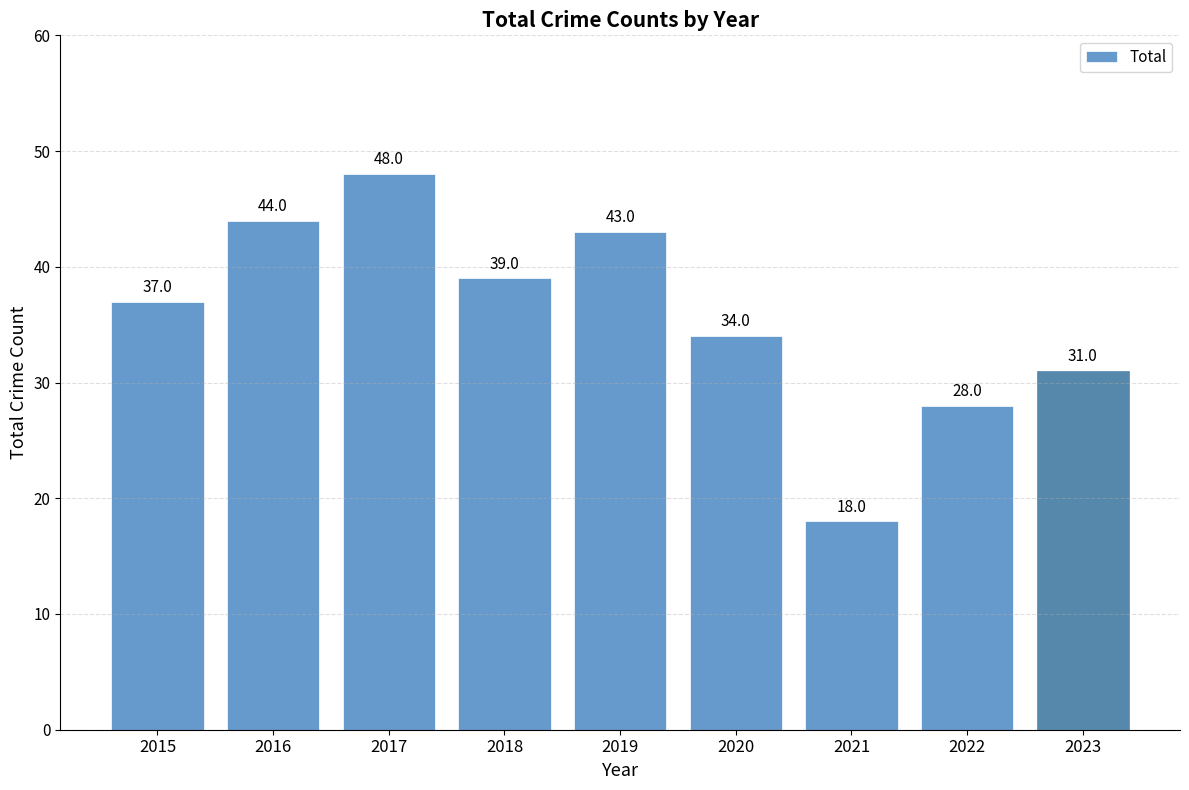

Which category has the highest value across all series?

2017